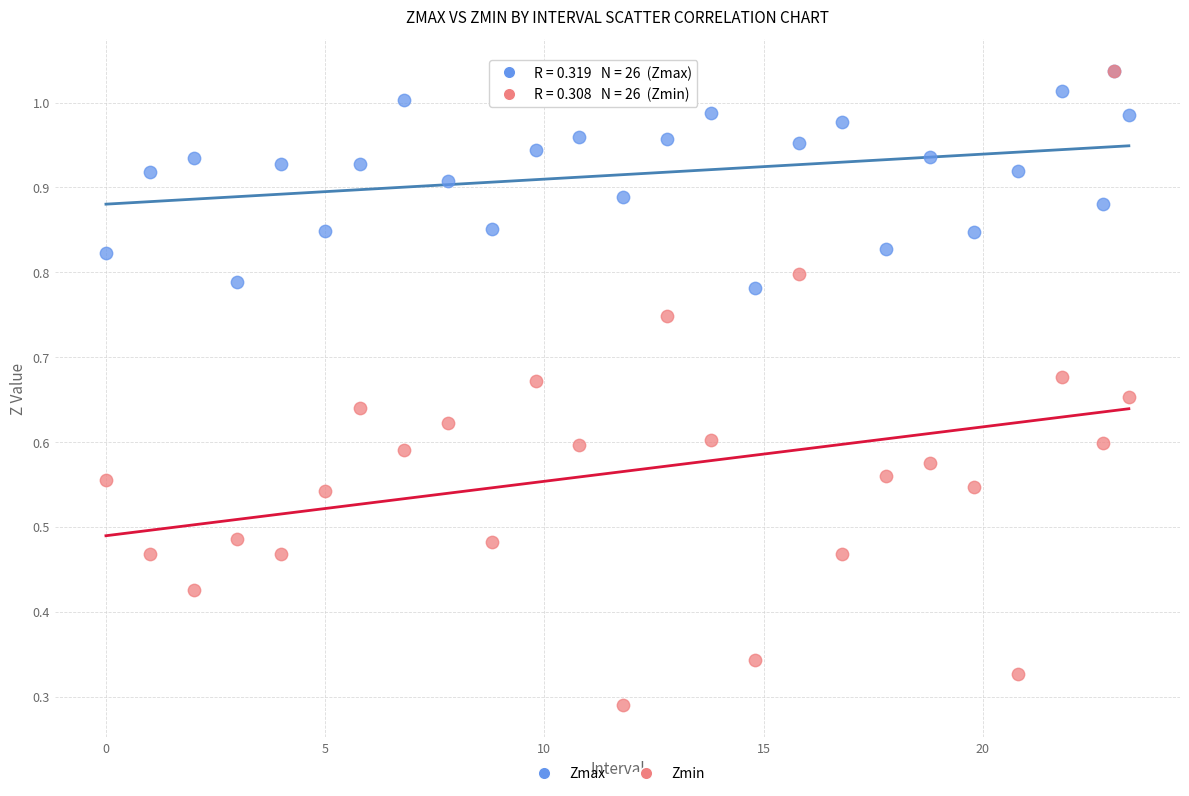

What are all the series names shown in the legend?

Zmax, Zmin